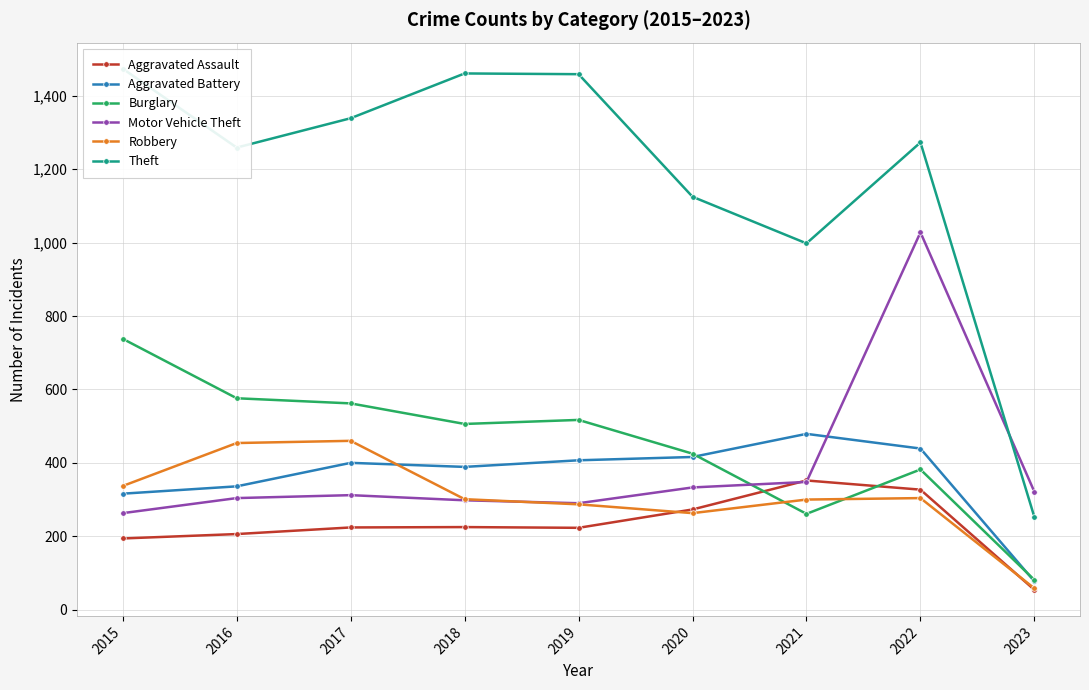

Which has a higher value, 2019 or 2020?

2020